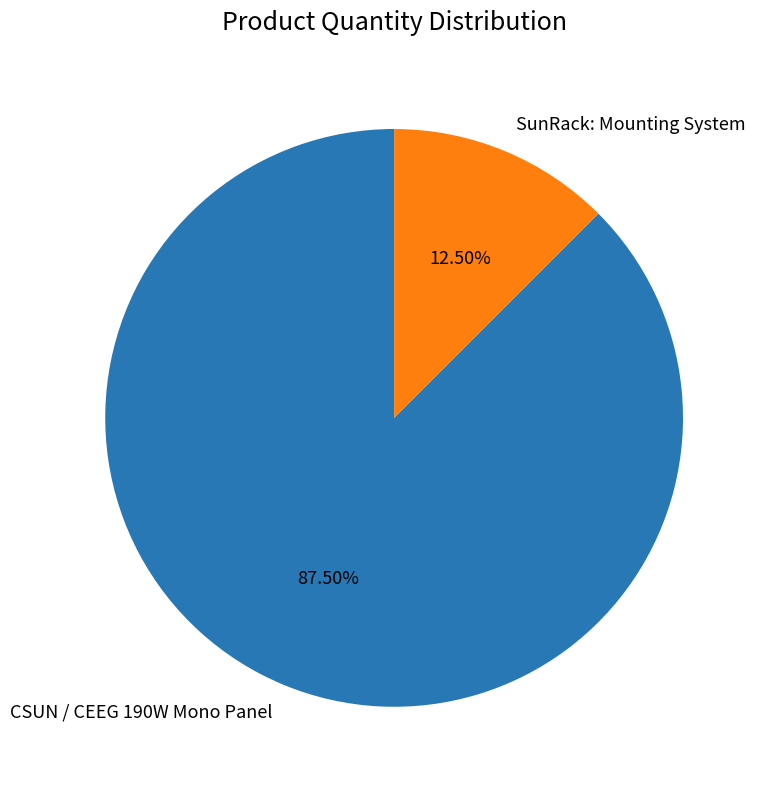

How many segments does this pie chart have?

2